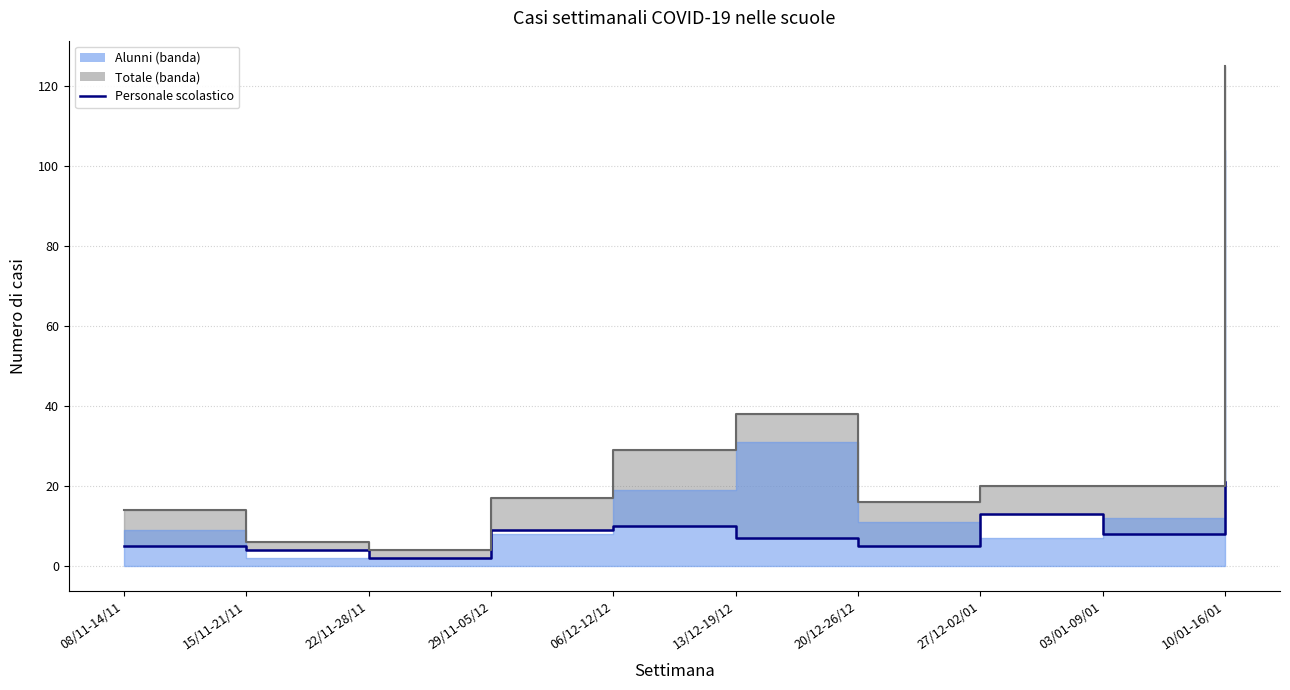

Is the value of Totale (linea) at 29/11-05/12 greater than the value of Personale scolastico at 08/11-14/11?

Yes